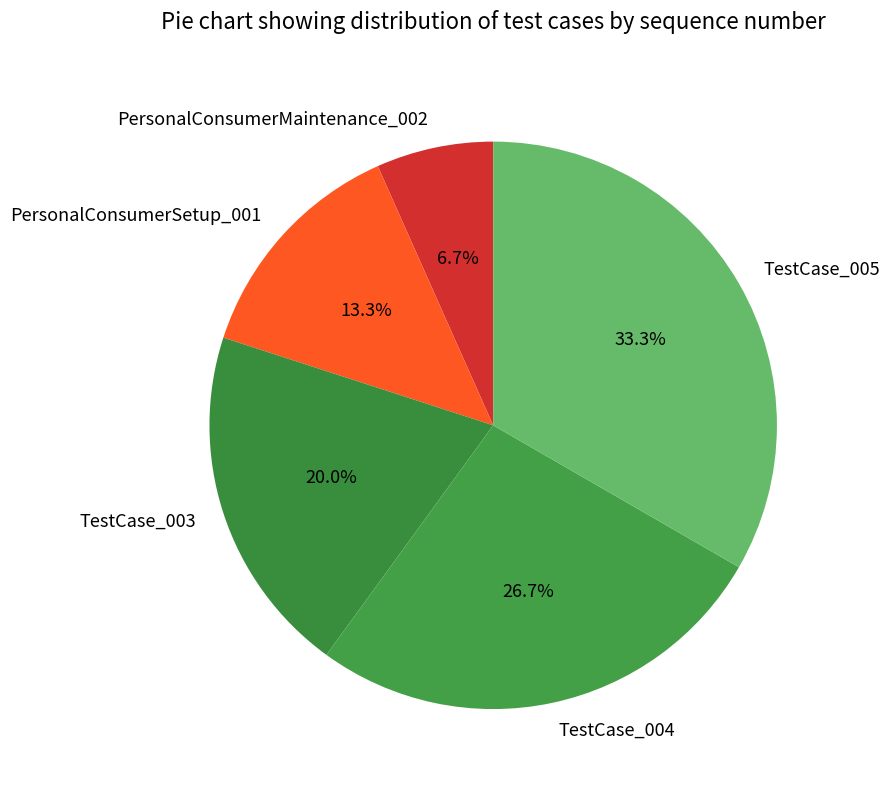

Which slice is the largest?

TestCase_005